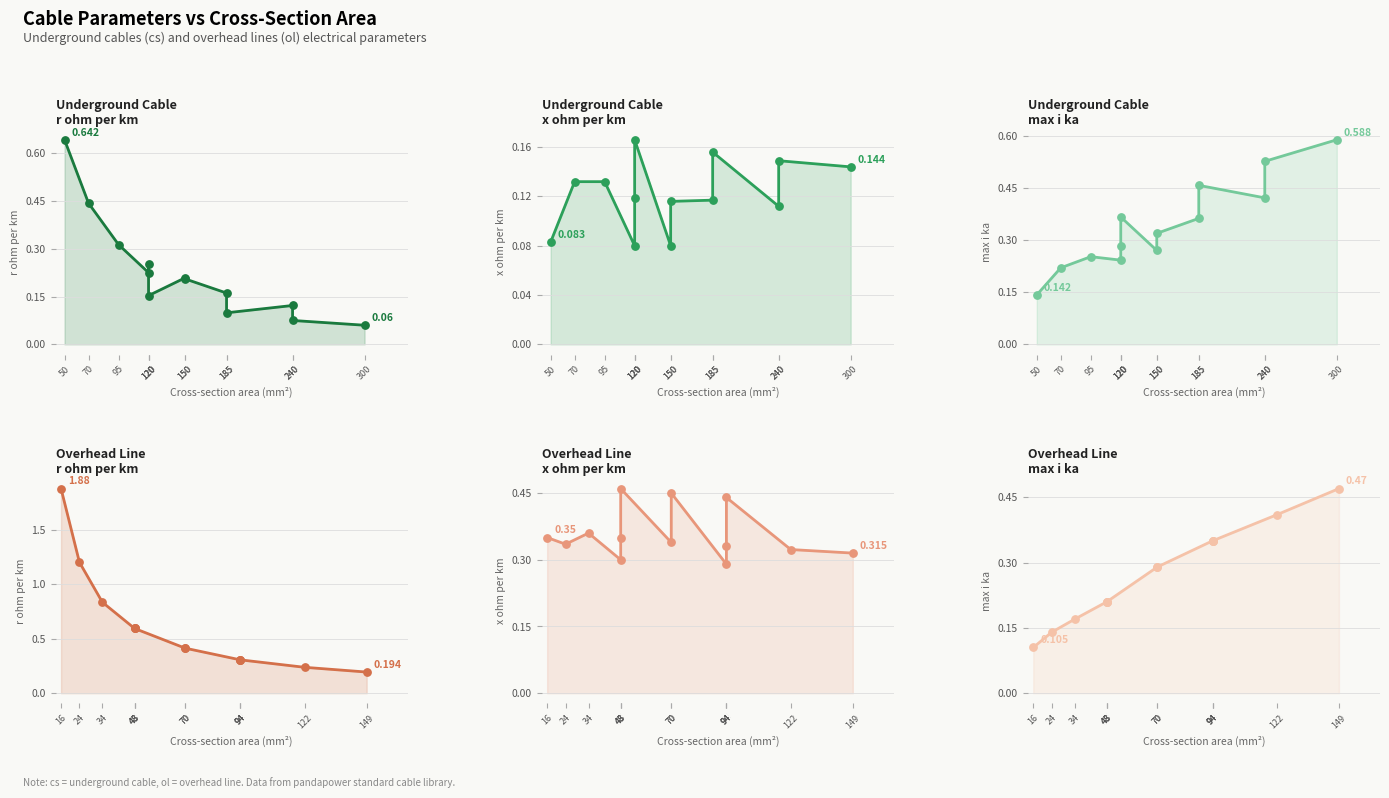

Which series reaches the minimum Y coordinate?

r_ohm_per_km (cs)